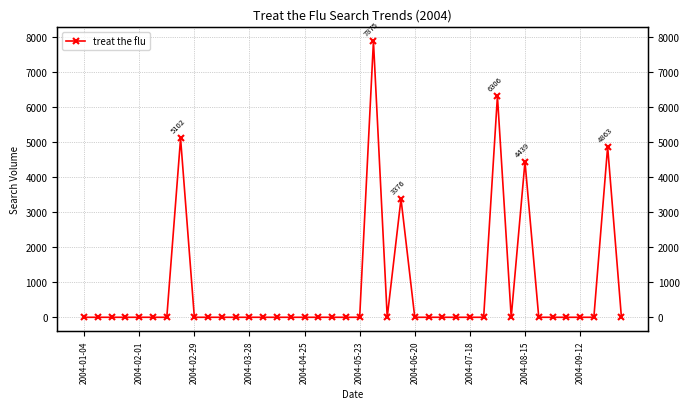

True or false: there are more than 2 points higher than both neighbors.

True